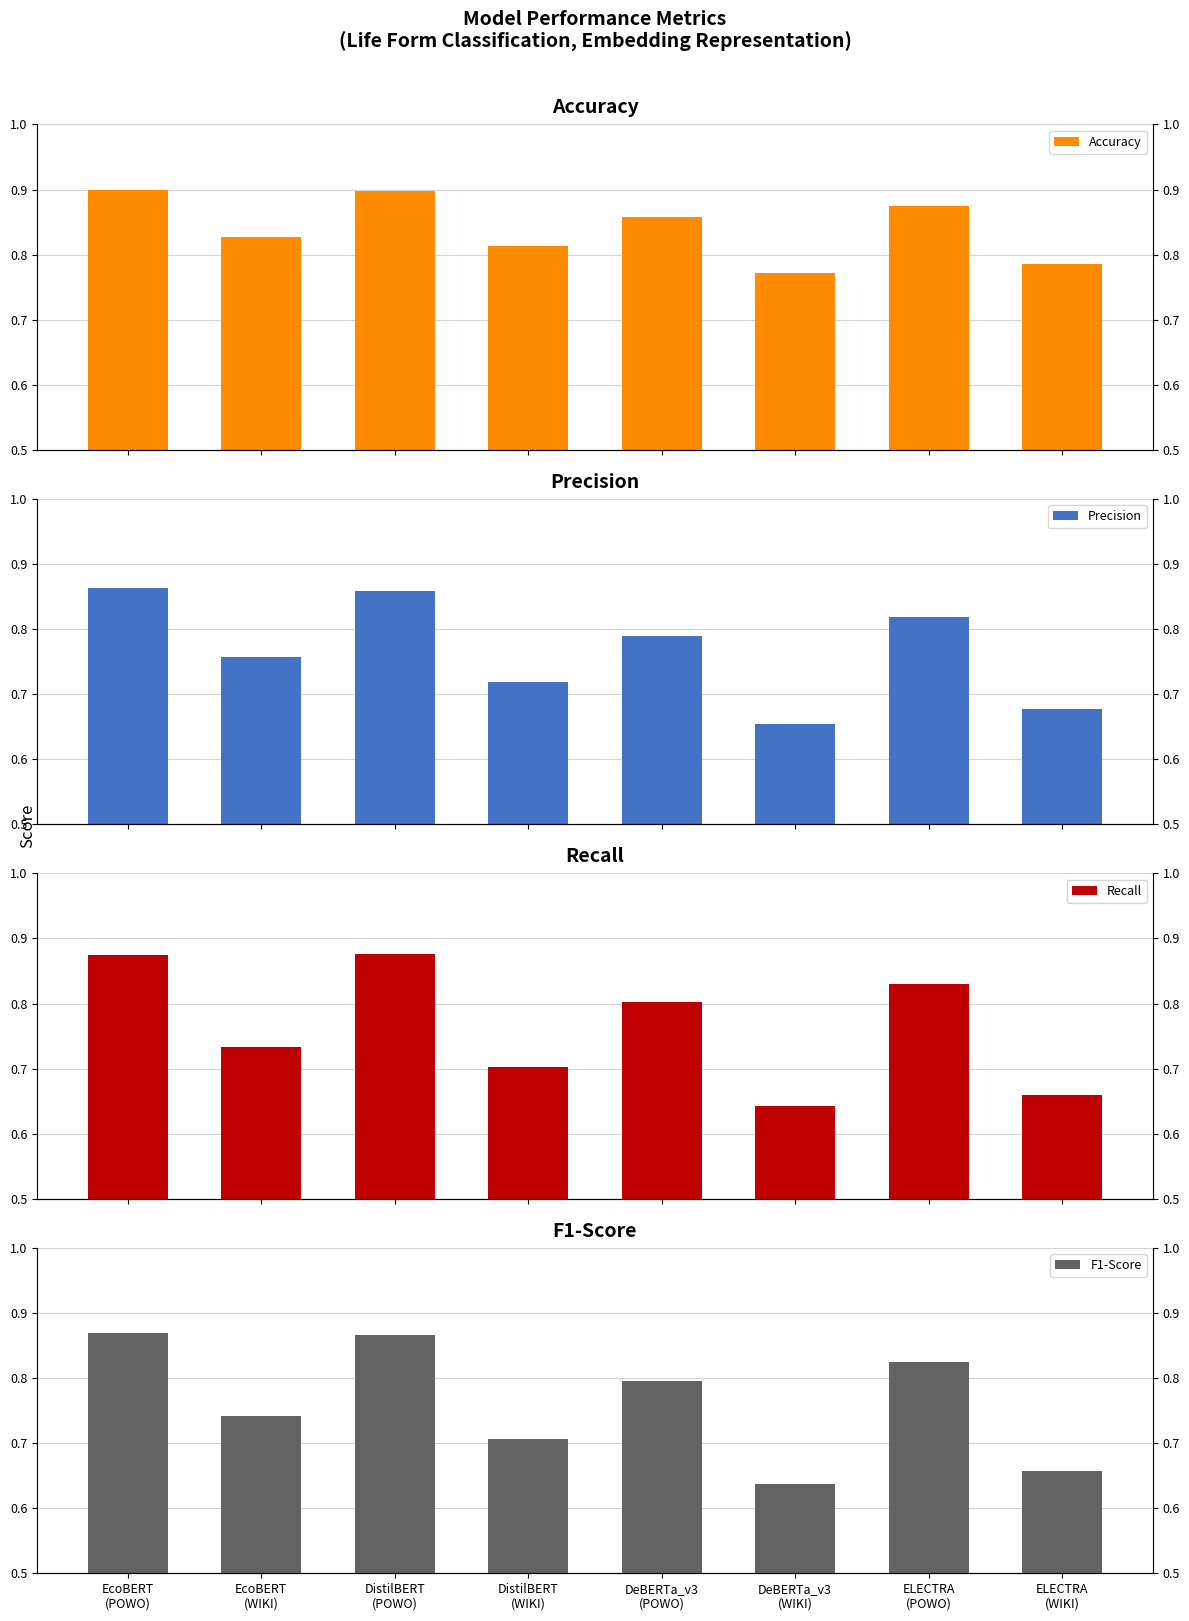

What is the value of the Accuracy bar at the 5th from the left?

0.9